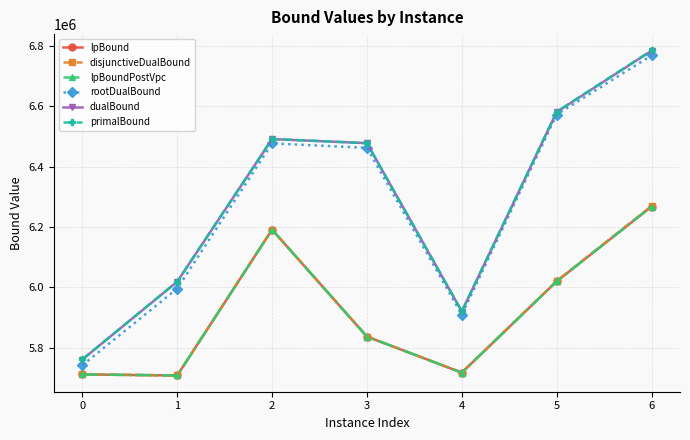

What is the value of the rootDualBound point at the 4th from the left?

6462679.3